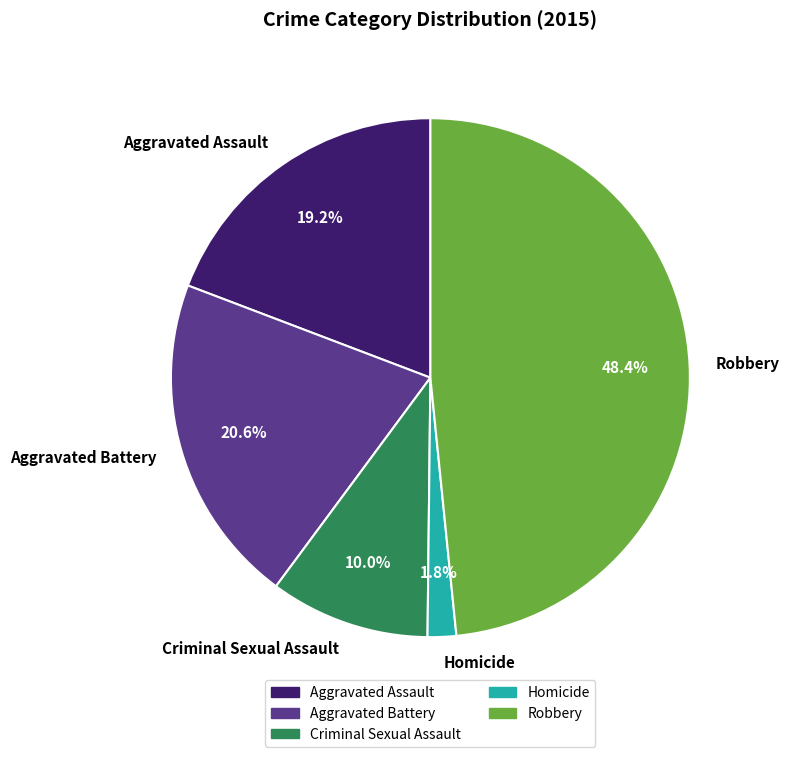

To the nearest percent, what is the difference between the largest and smallest slice percentages?

47%